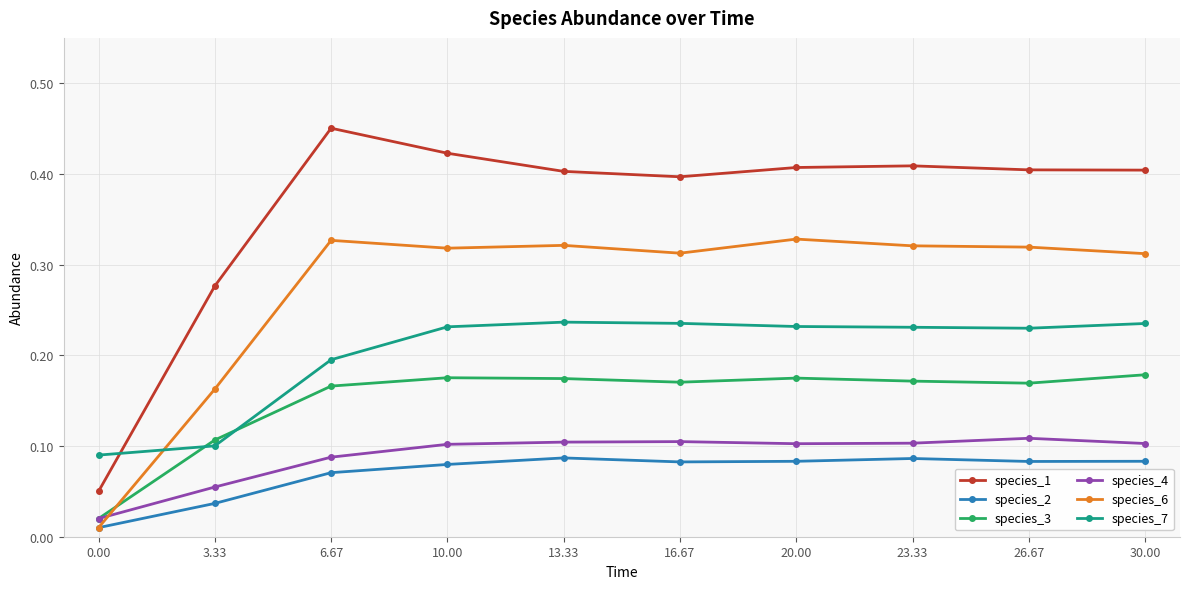

Which series has the largest range (max minus min)?

species_1